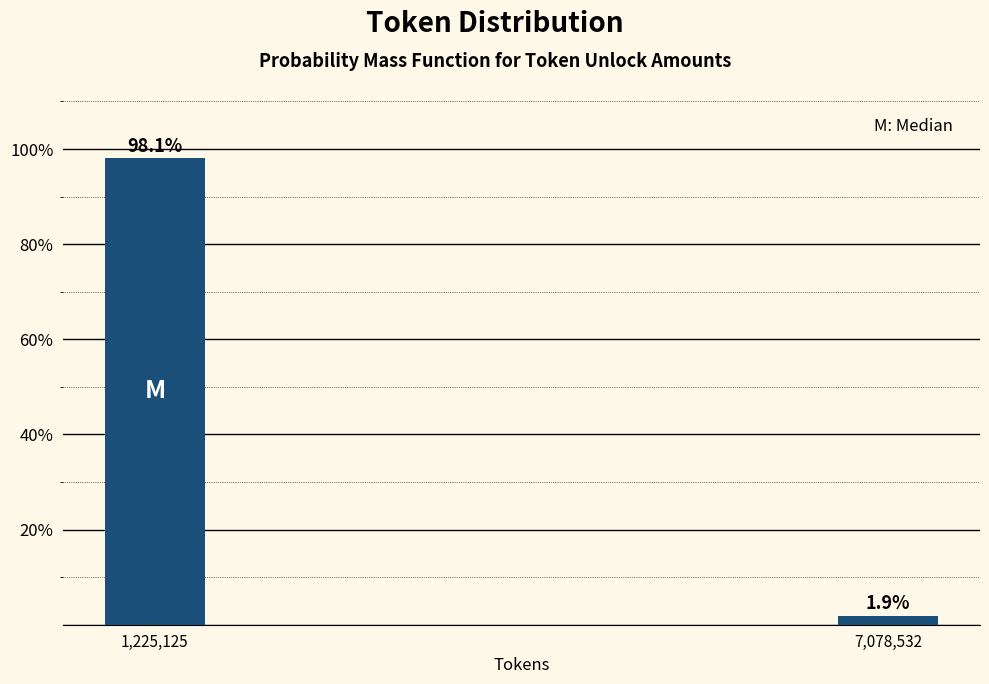

Reading left to right, what are all the values shown in this chart?

1,225,125=98.1	7,078,532=1.9